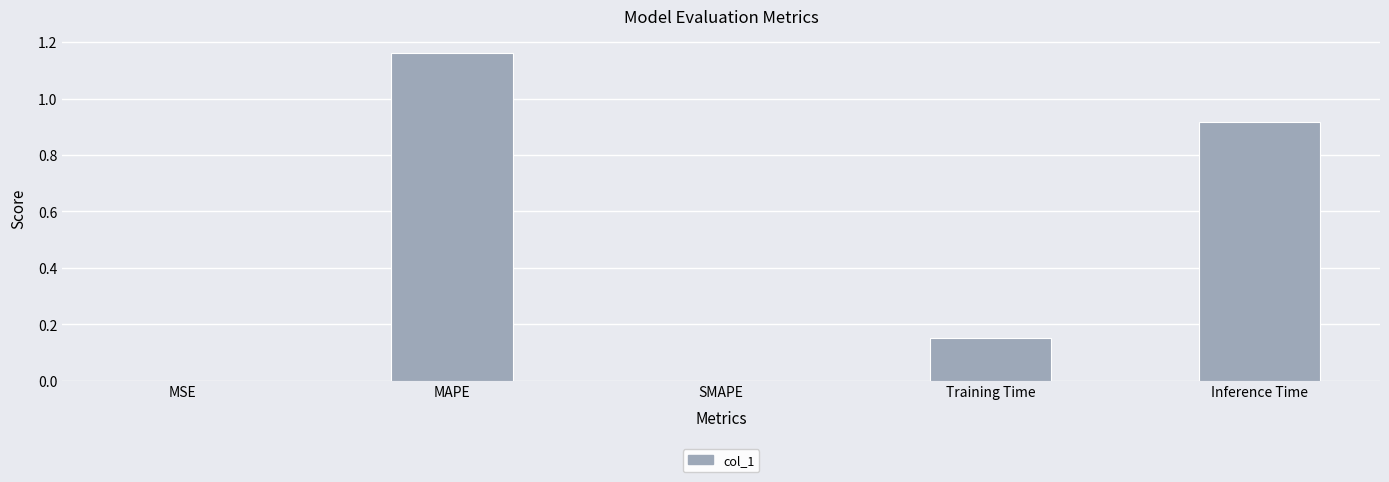

Which label corresponds to the largest value in the chart?

MAPE